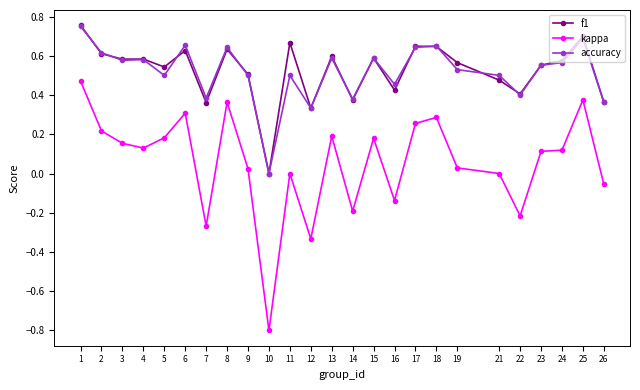

True or false: kappa has more than 2 points higher than both neighbors.

True